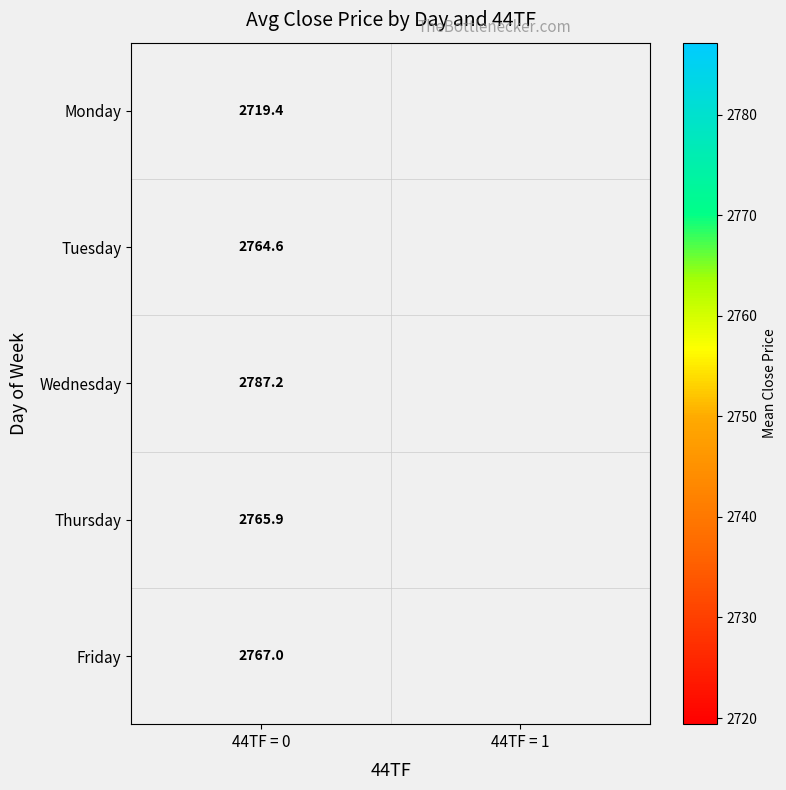

Rank the series at 44TF = 0 from lowest to highest value.

Monday, Tuesday, Thursday, Friday, Wednesday